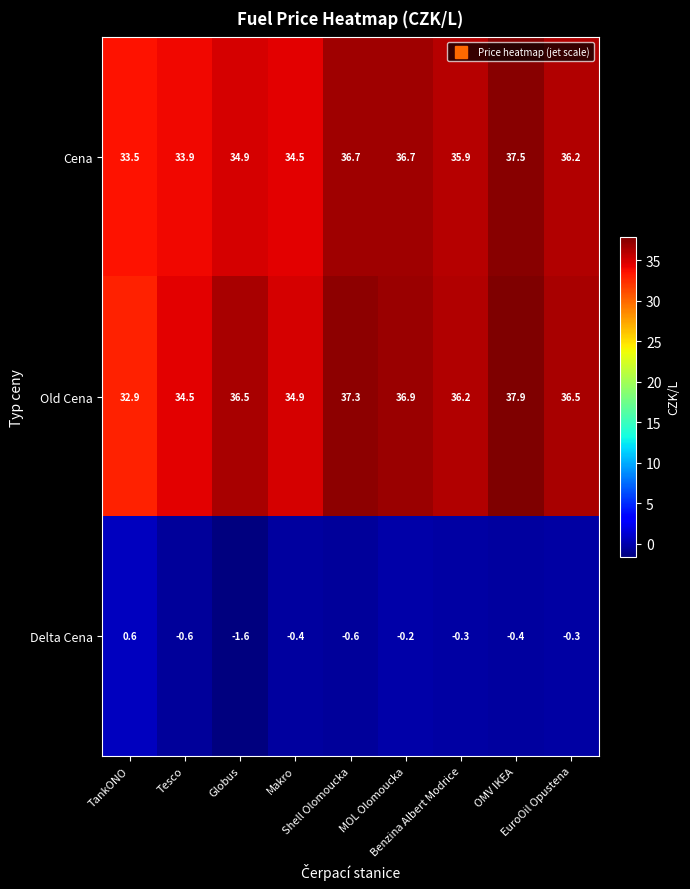

What is the difference between the maximum and minimum values in the Cena series?

4.0